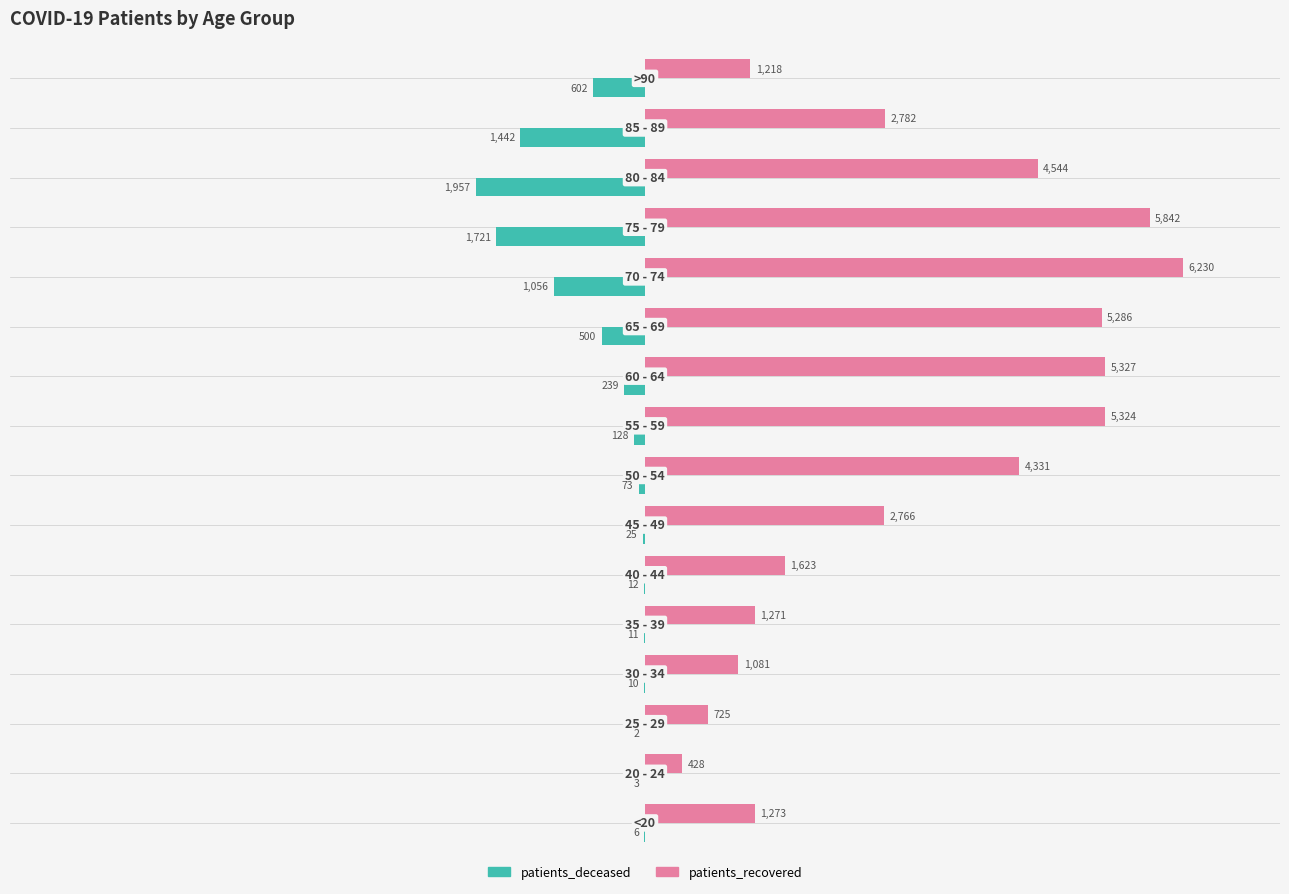

Which series has the largest total across all categories?

patients_recovered